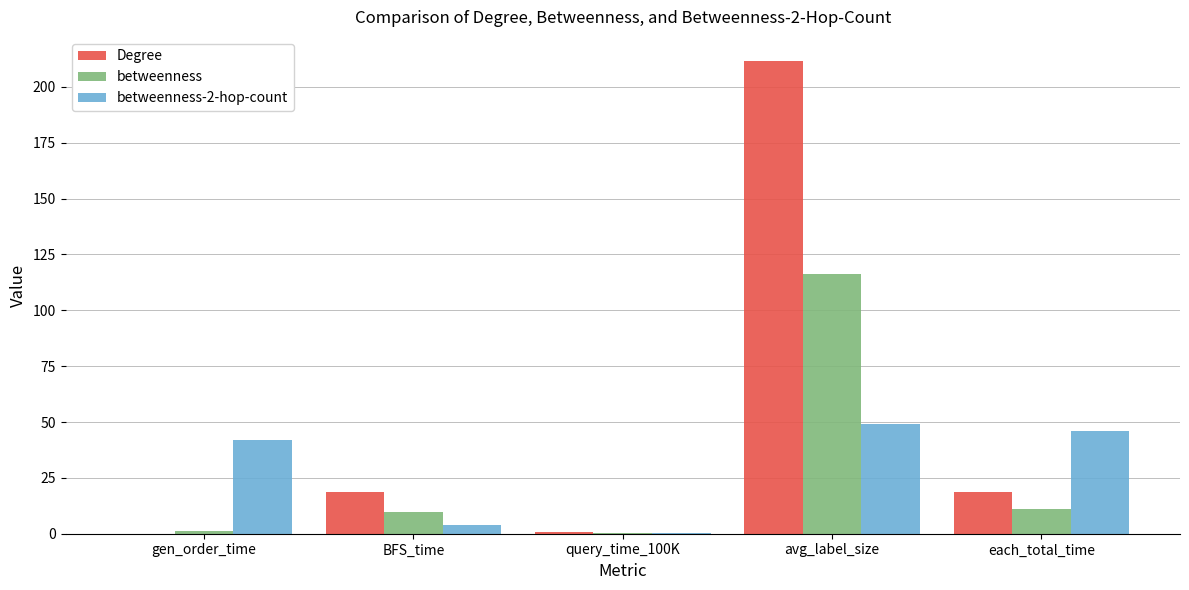

What is the maximum value for betweenness-2-hop-count?

49.1